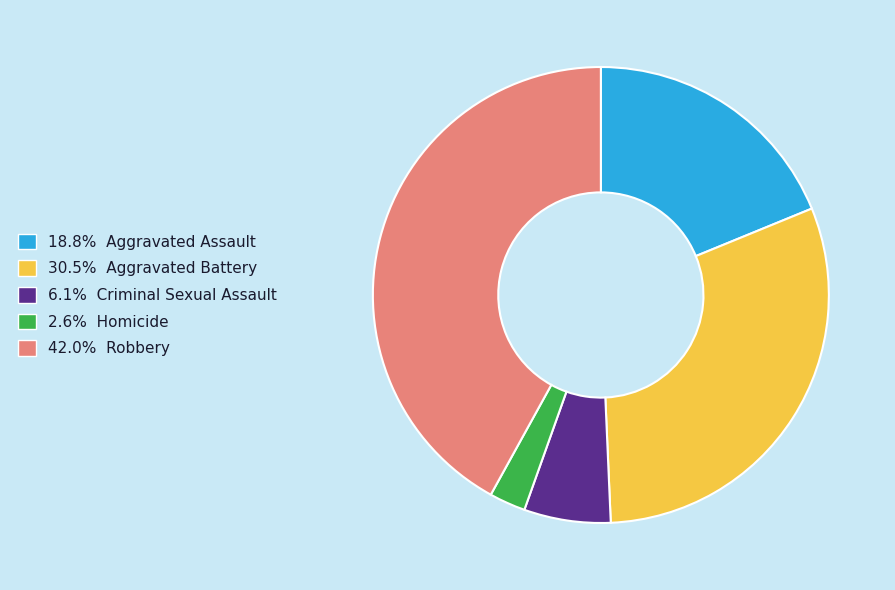

Does any single category account for the majority?

No